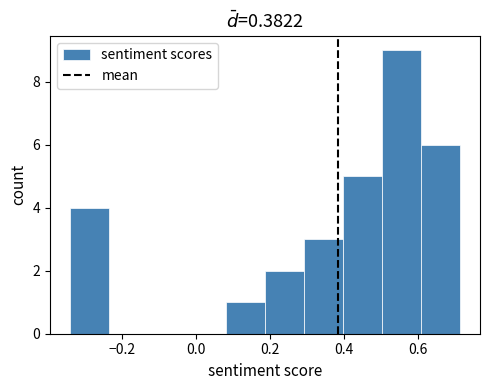

How tall is the bar that spans 0.30 to 0.40 on the x-axis? Neither the bar edges nor the heights are printed on the chart, so give them approximately, as read against the axes.

3